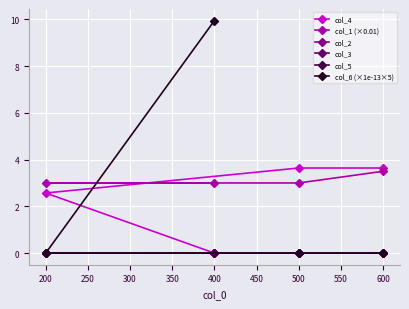

Is the value of col_2 at 200 greater than the value of col_1 (×0.01) at 400?

No